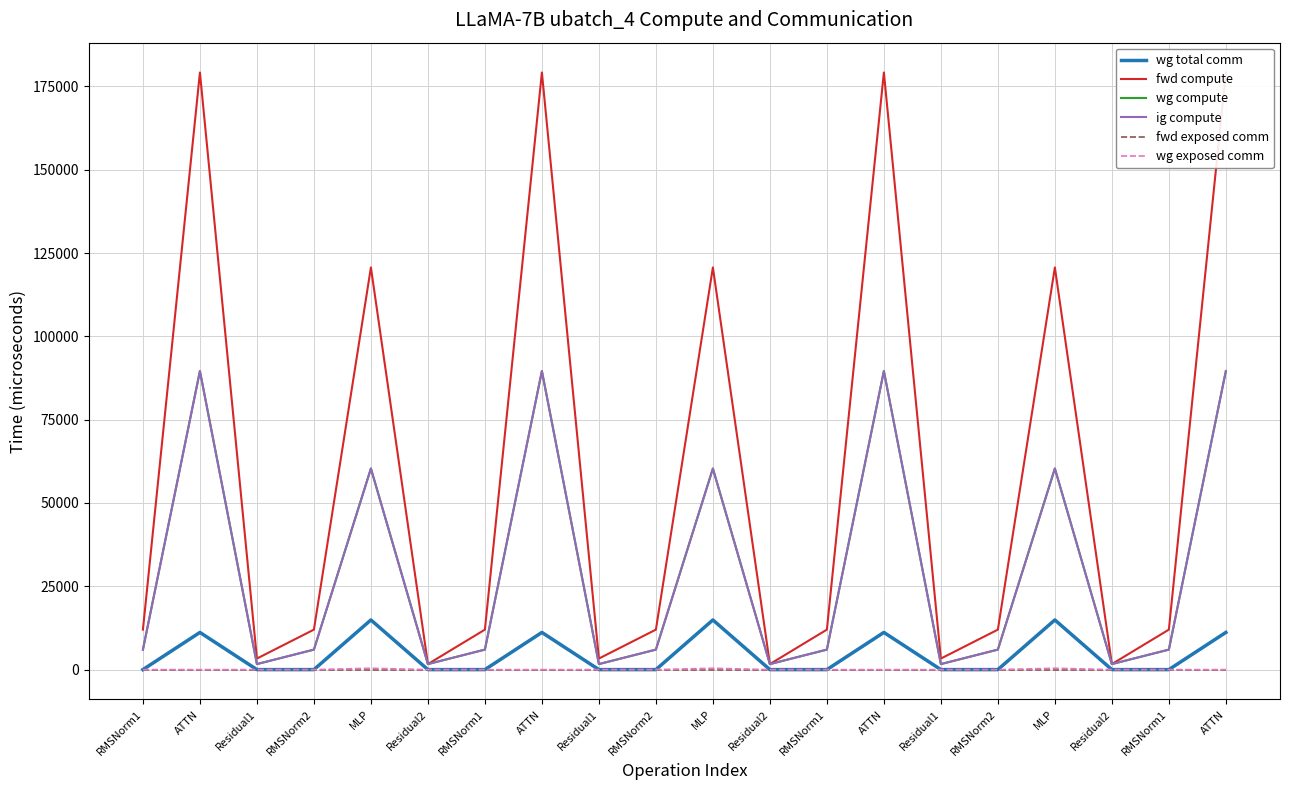

What is the label of the 20th point from the left?

ATTN